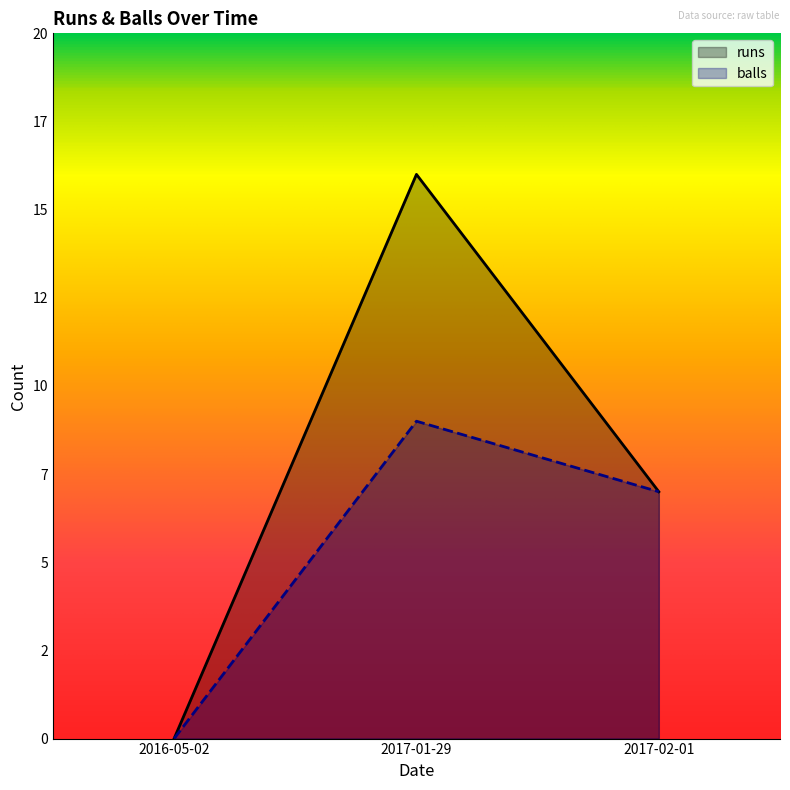

Reading right to left, transcribe all the data shown in this chart.

runs: 7	16	0
balls: 7	9	0